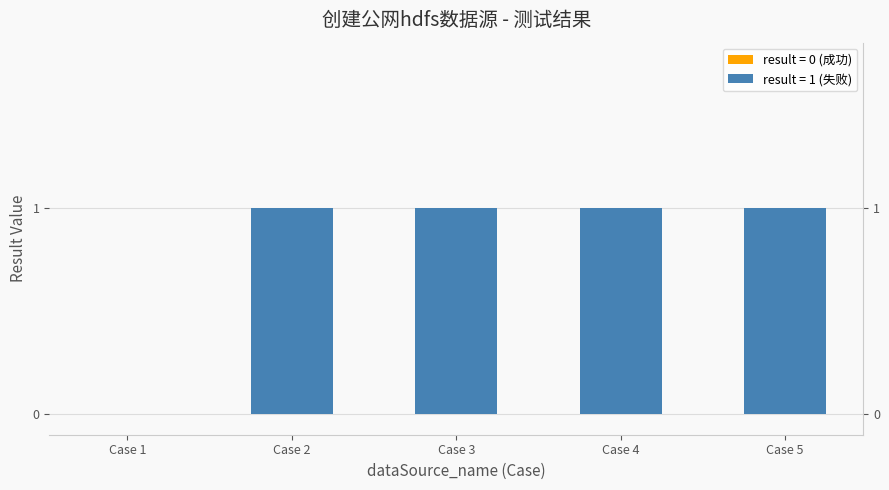

List the labels in order of value, largest first.

Case 2, Case 3, Case 4, Case 5, Case 1